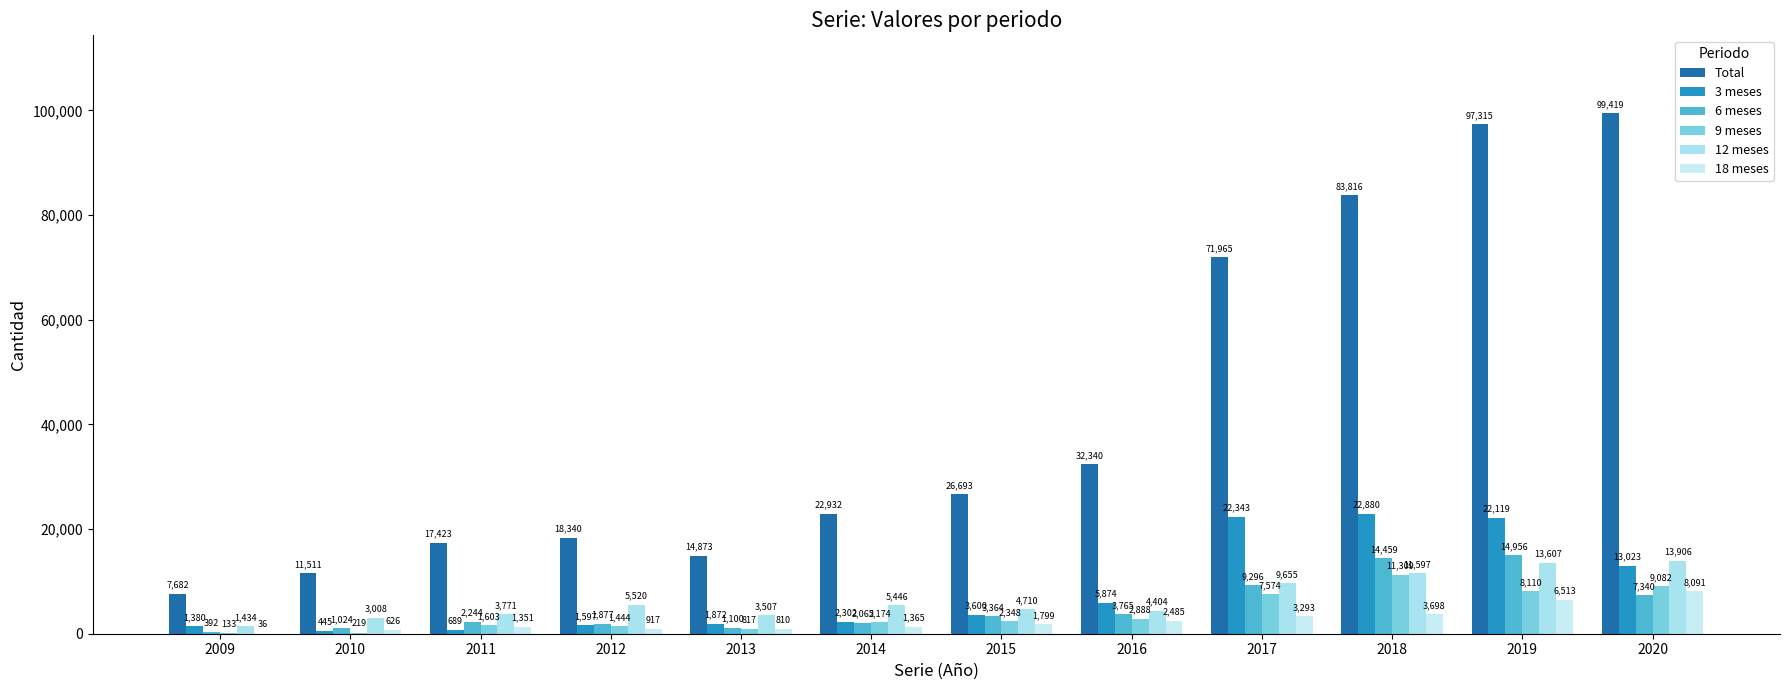

Count the number of categories in the chart.

12